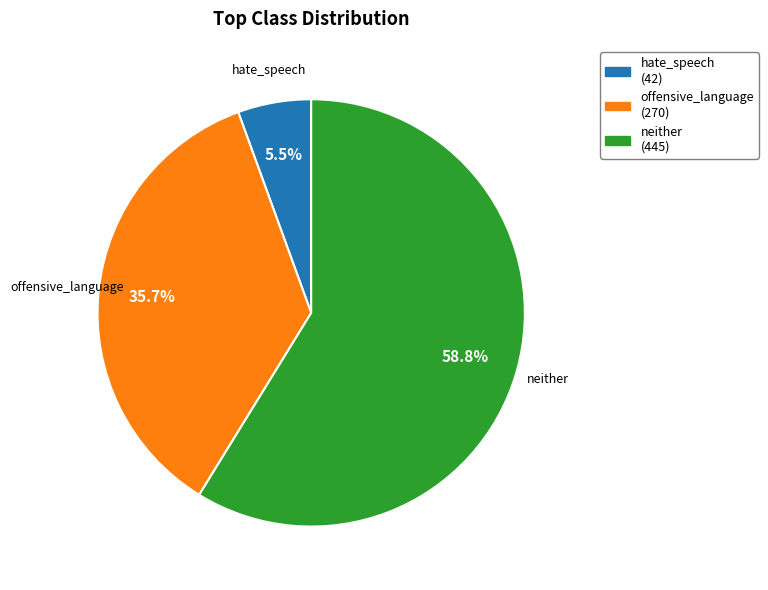

Is there any slice that represents more than half of the pie?

Yes